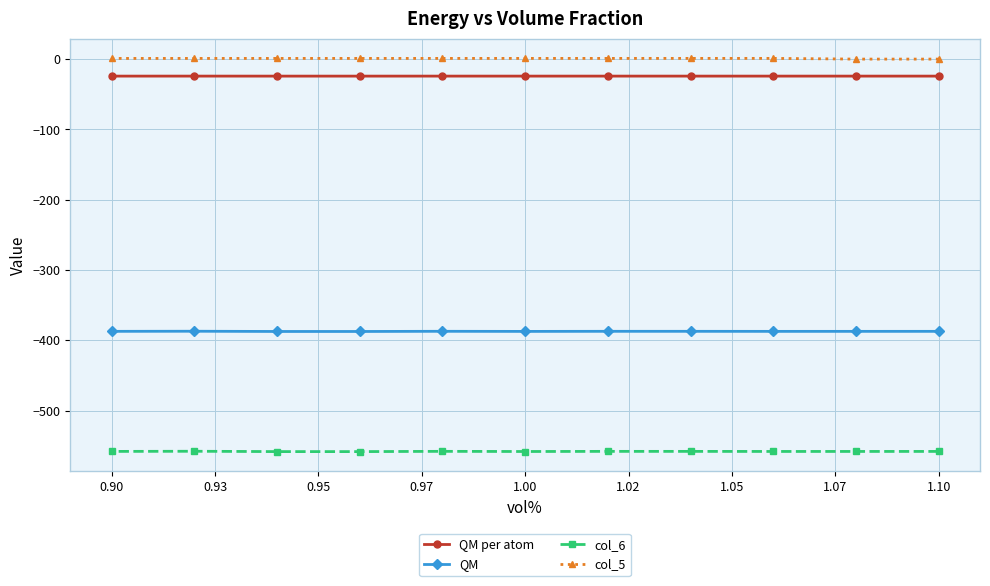

What is the average value of the col_6 series?

-558.1